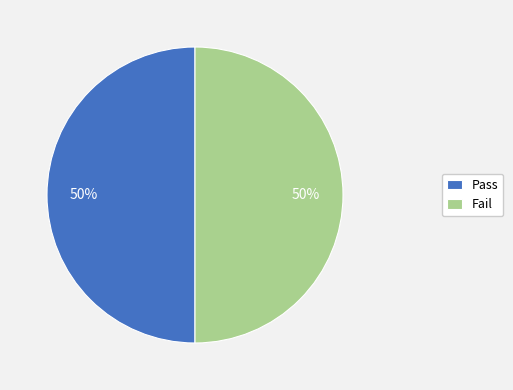

Count the number of slices in the pie.

2